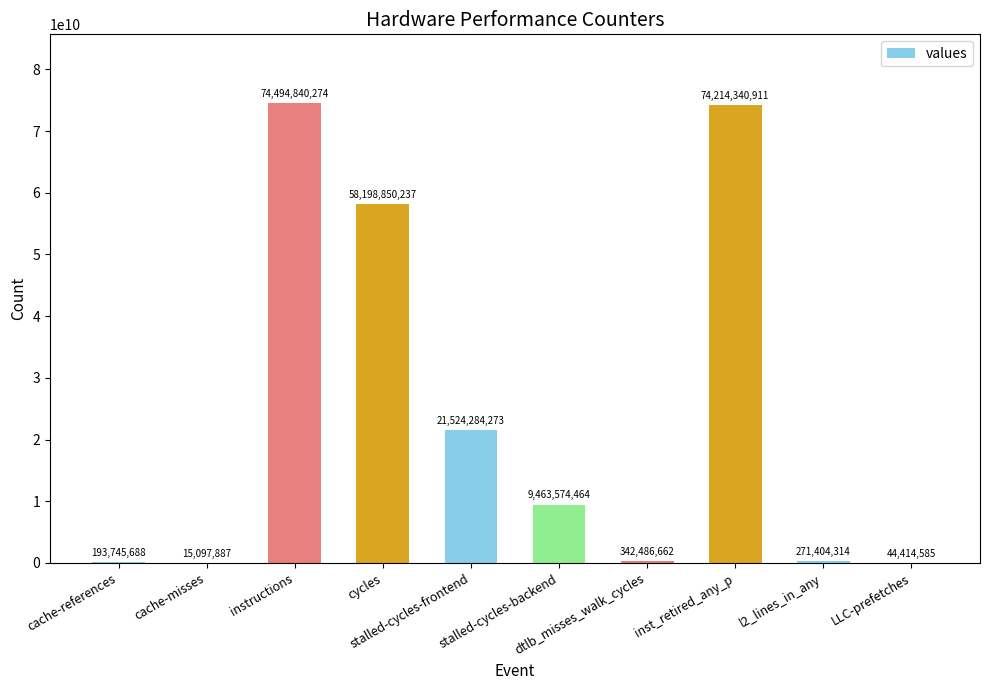

What is the sum of all values?

238763039295